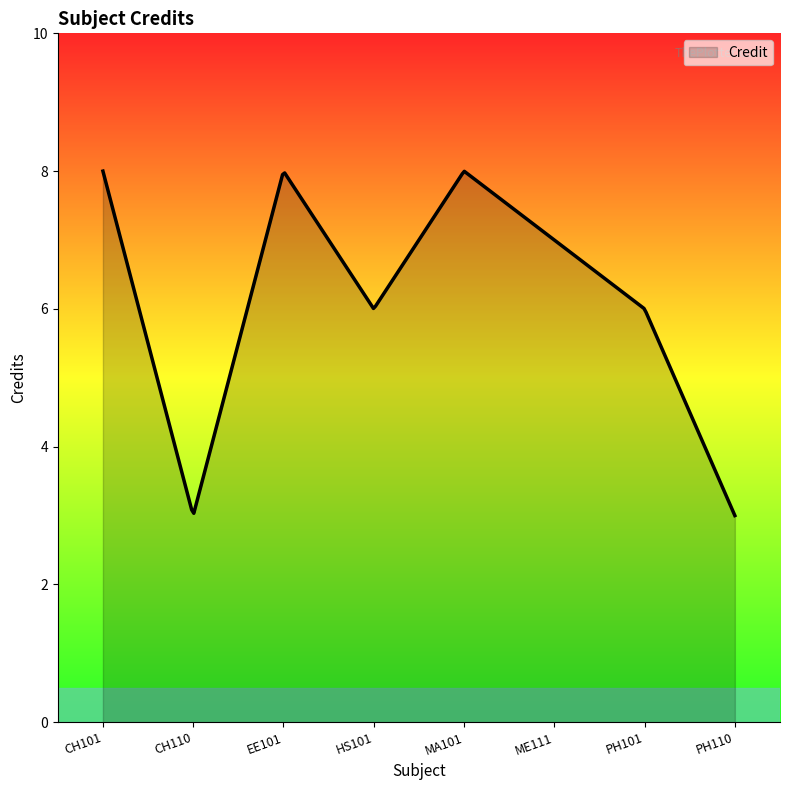

What is the greatest value displayed?

8.0